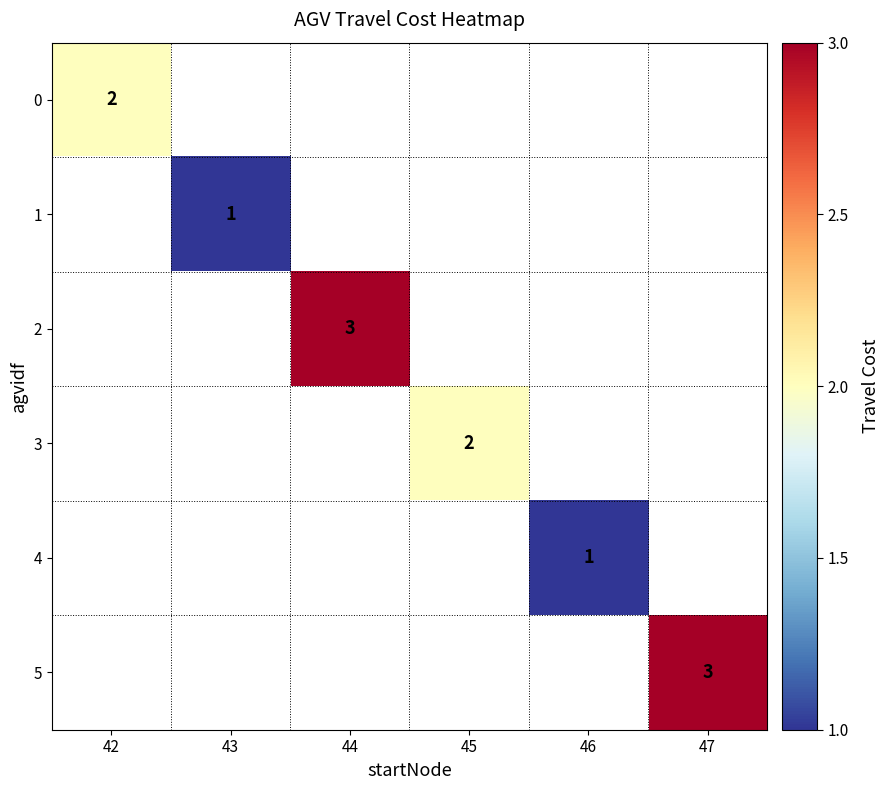

Between 46 and 42, which is larger?

42